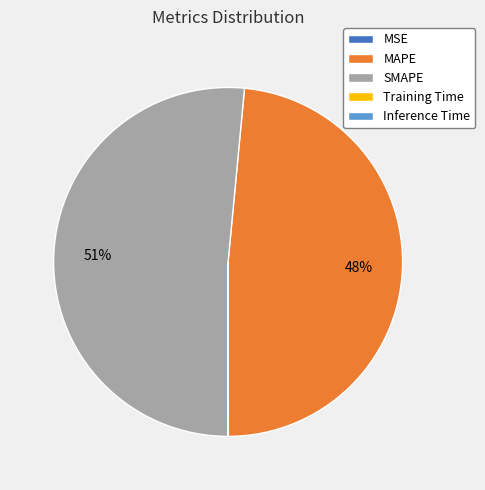

Is it true that MAPE is 38% of the pie?

False